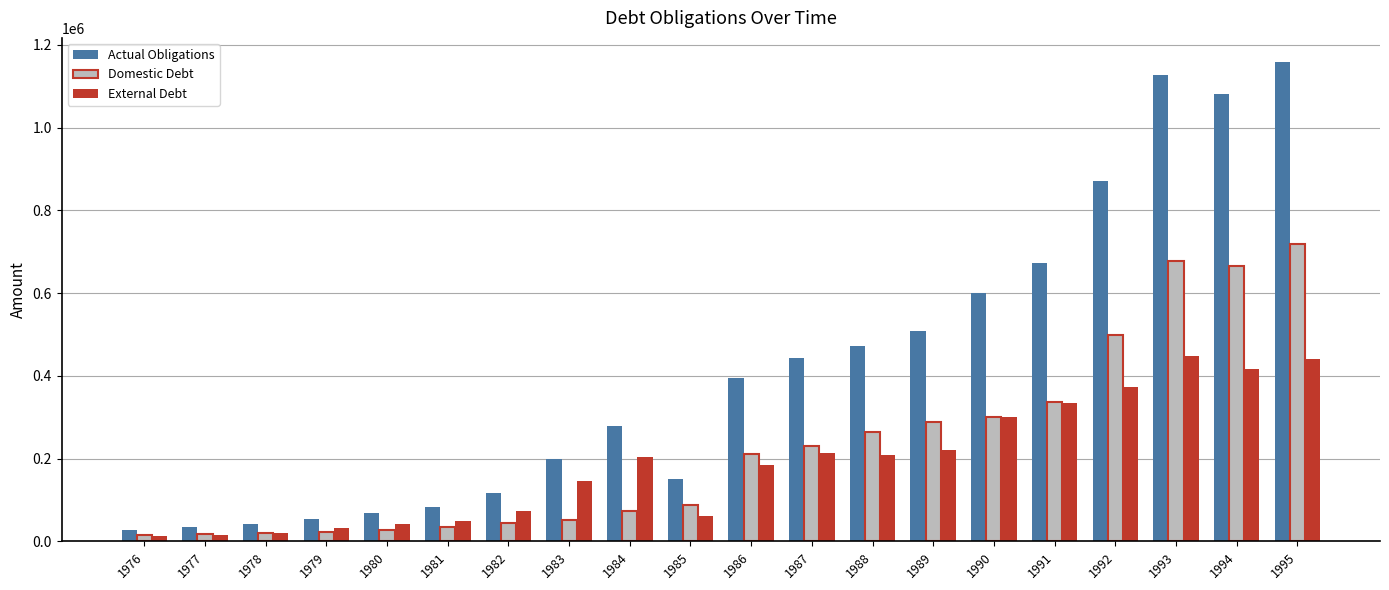

What is the greatest value displayed?

1158622